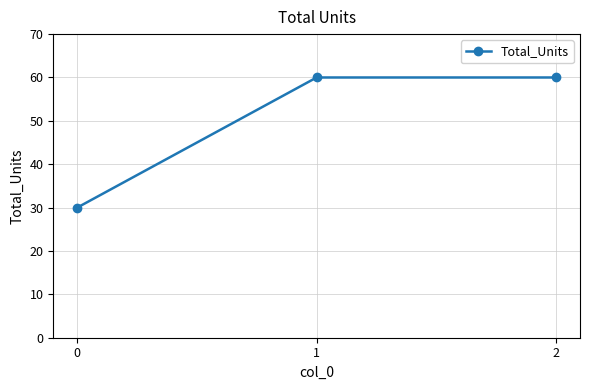

What is the ratio of the value at 2 to the value at 1?

1.0